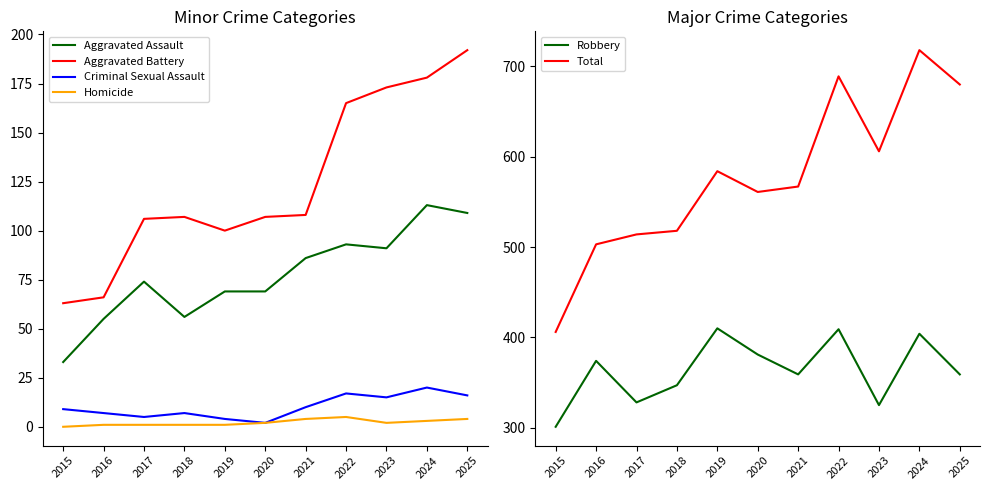

In Aggravated Battery, how many points are higher than both neighbors (excluding endpoints)?

1